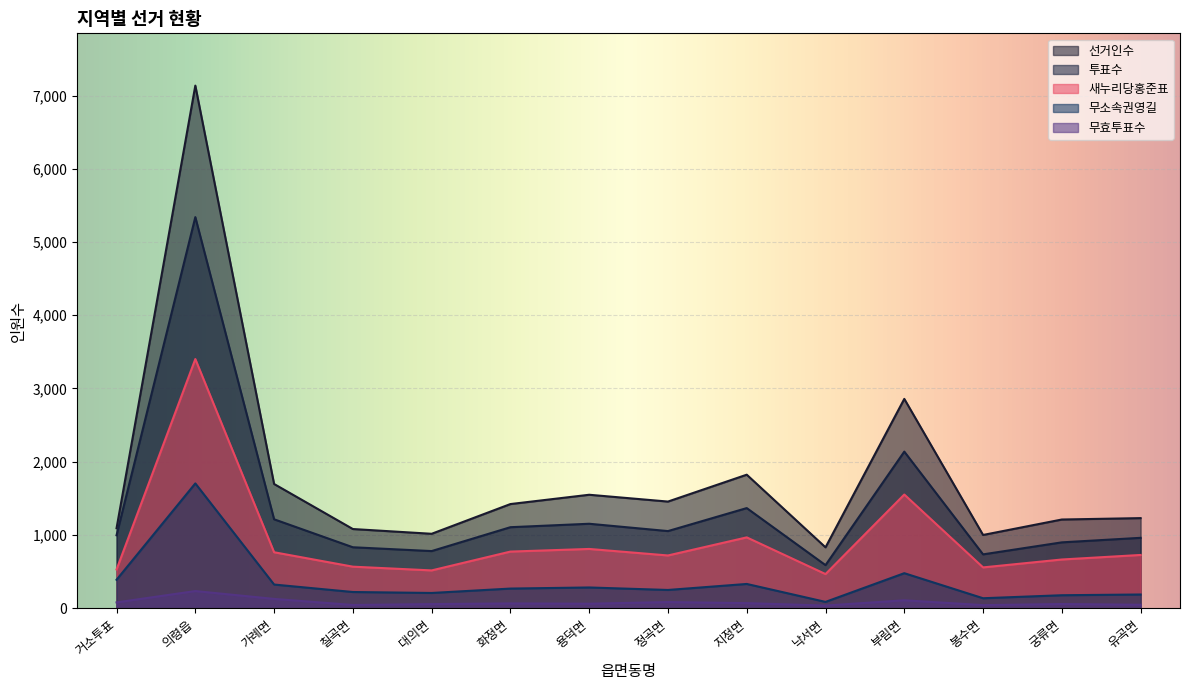

What is the total value across all series at 거소투표?

3084